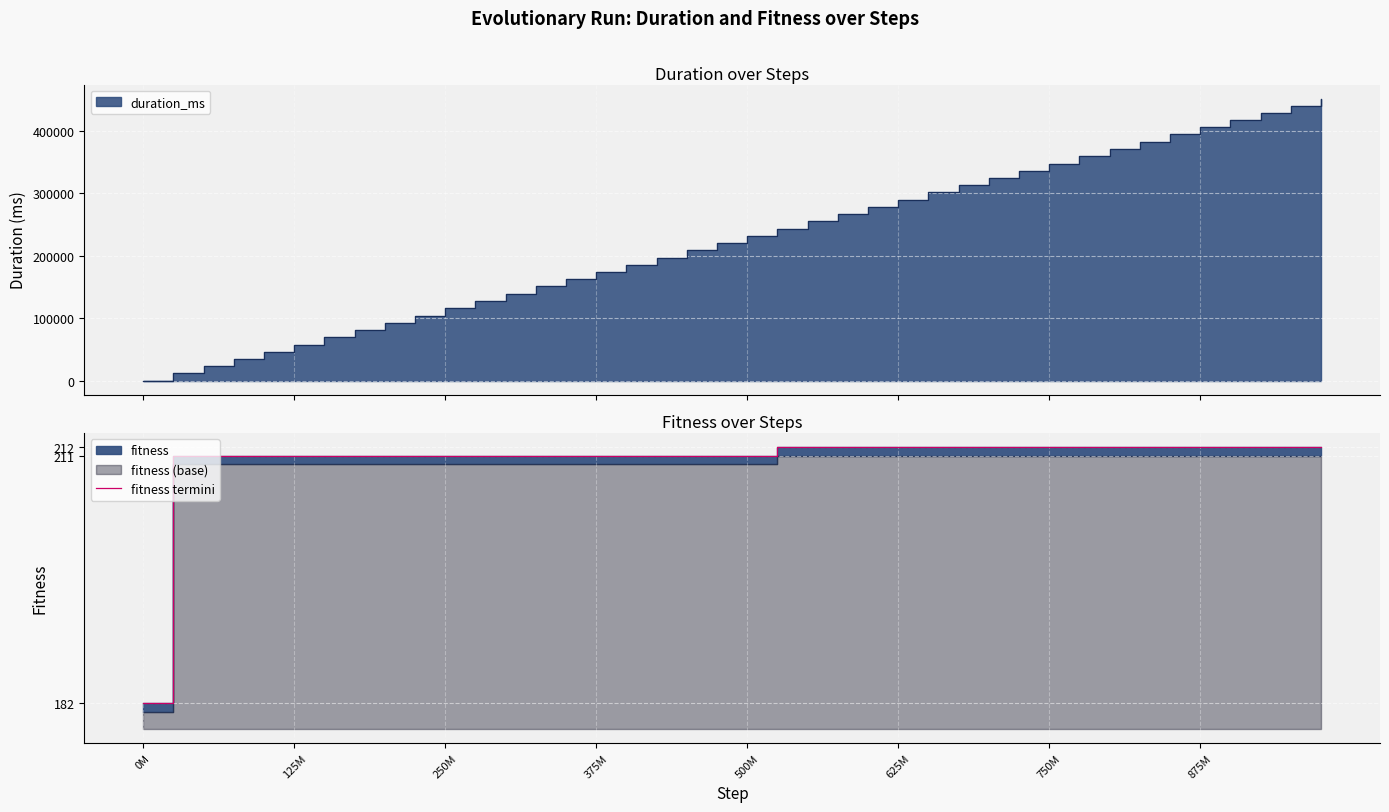

What is the sum of all values?

1270